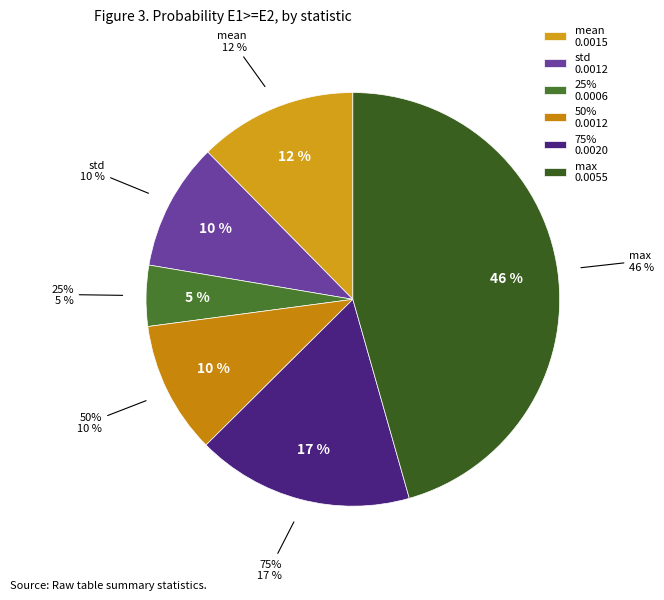

Between 75% and mean, which is larger?

75%